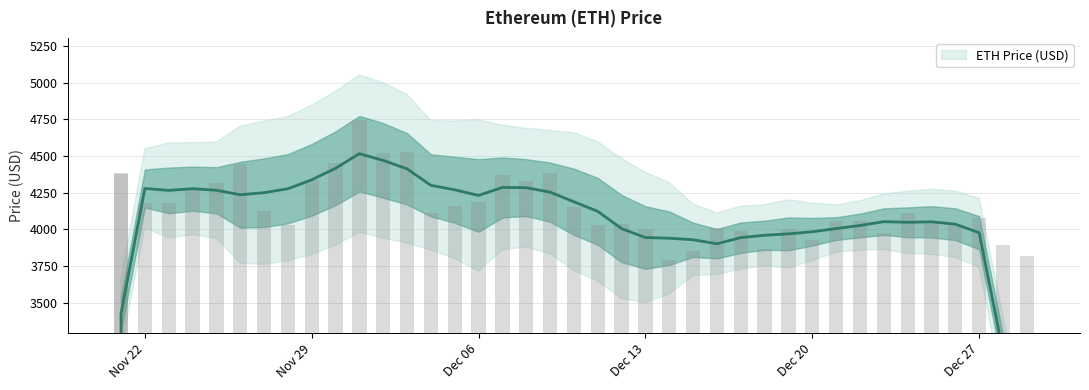

Which has a higher value, 12/08/2021 or 12/04/2021?

12/08/2021